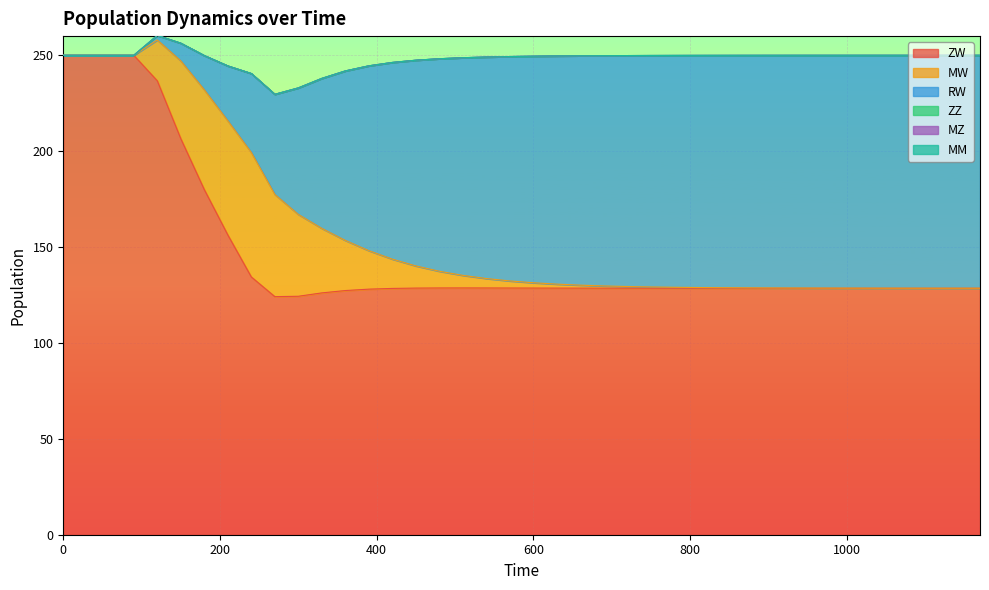

Does the chart display data point markers on the line(s)?

No